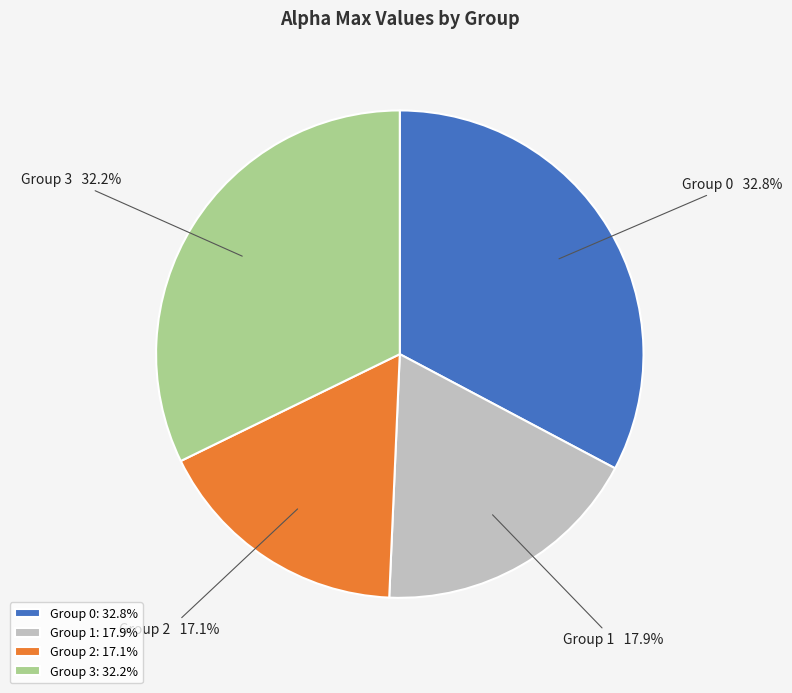

Which slice is the smallest?

Group 2: 17.1%